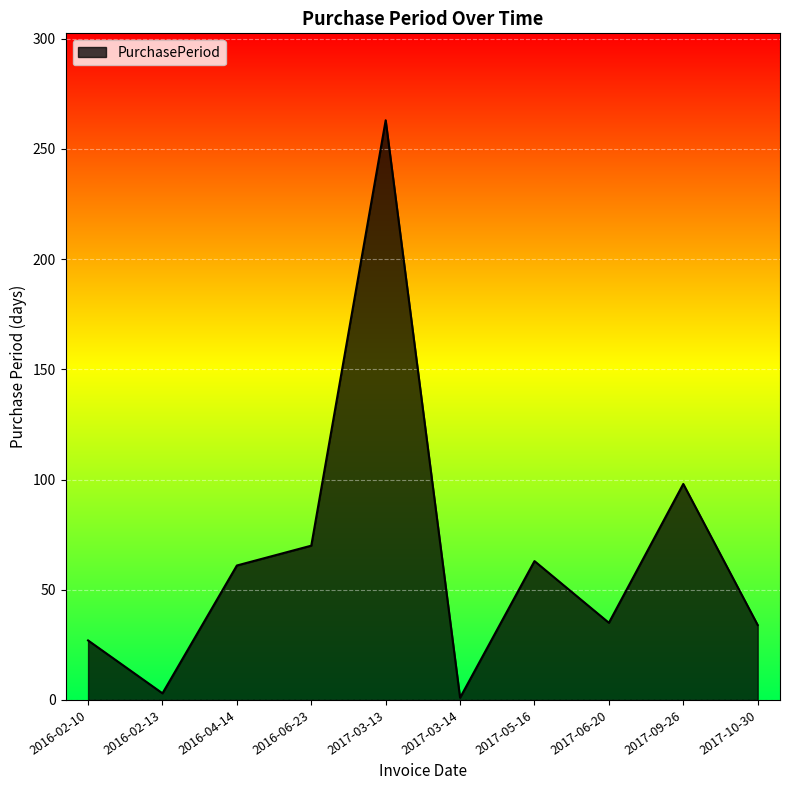

How many interior local peaks (higher than both neighbors) does the data have?

3